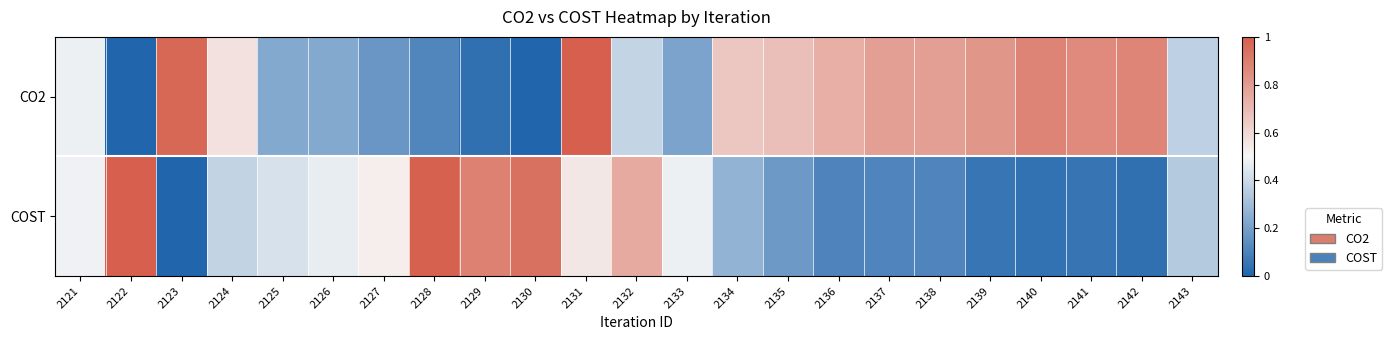

Between 2127 and 2130, which series saw the biggest shift?

COST